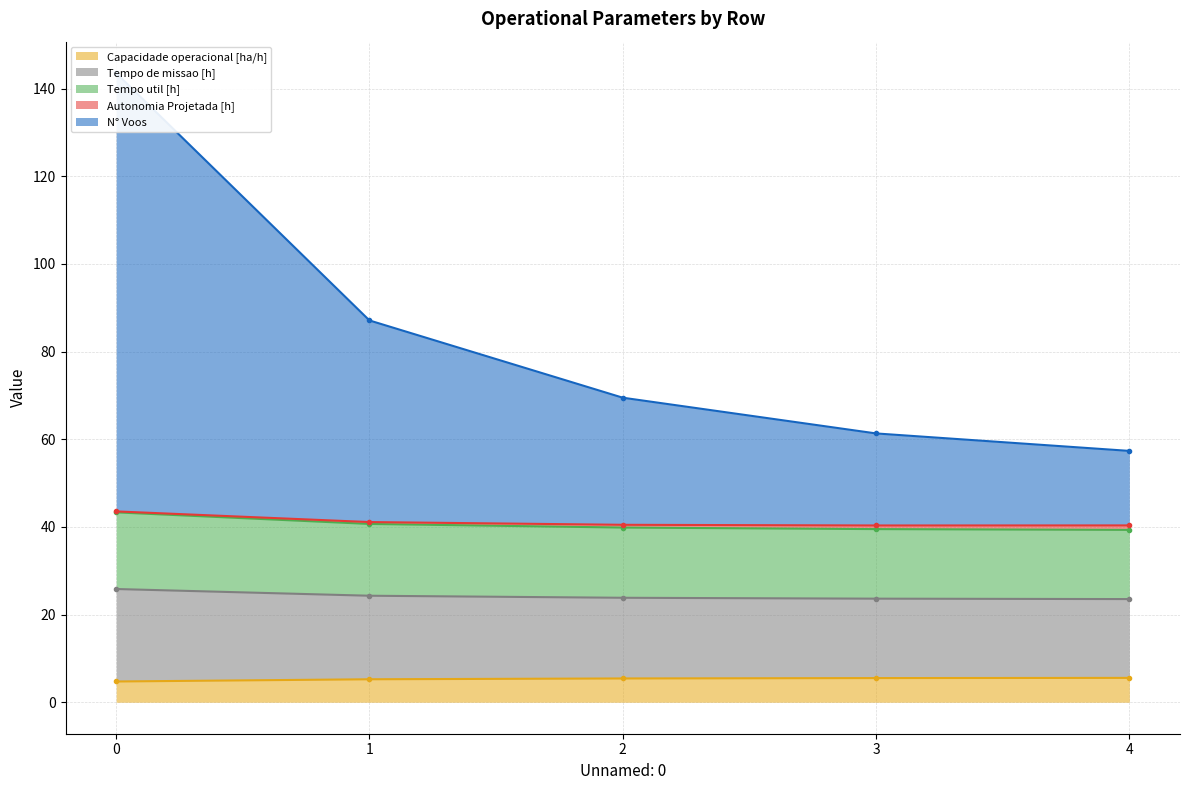

What is the highest value of the Capacidade operacional [ha/h] series?

5.6